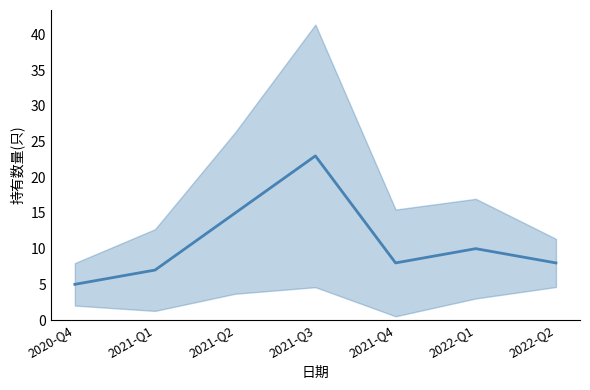

True or false: there are more than 0 points higher than both neighbors.

True